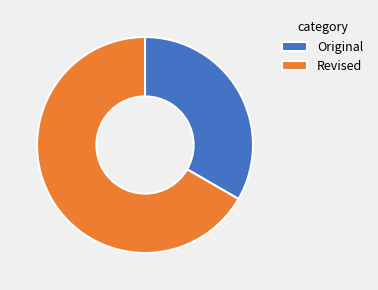

Combined, do Revised and Original account for over 50%?

Yes